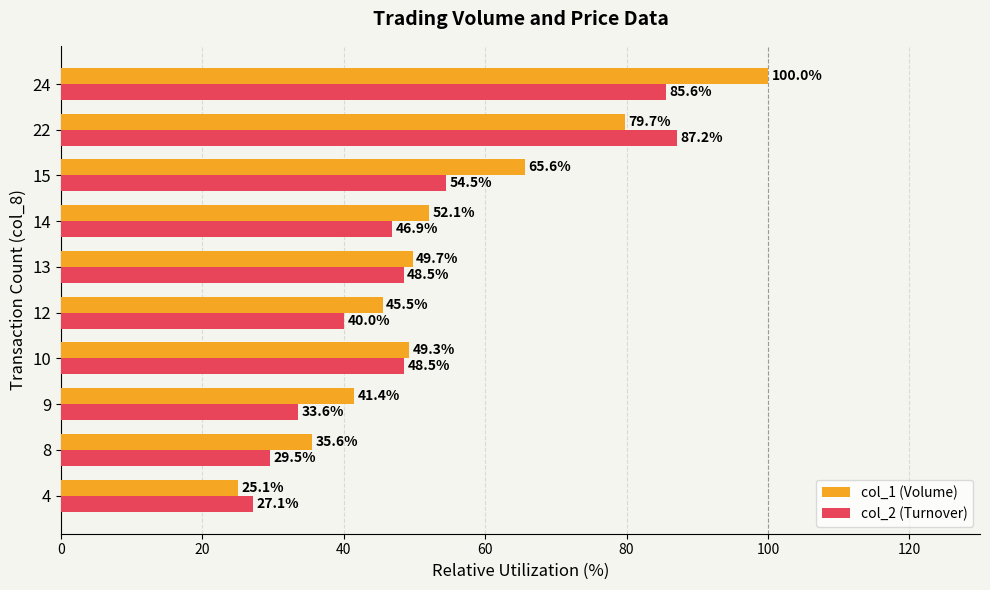

True or false: col_2 (Turnover) has a value of 40.0 at 12.

True